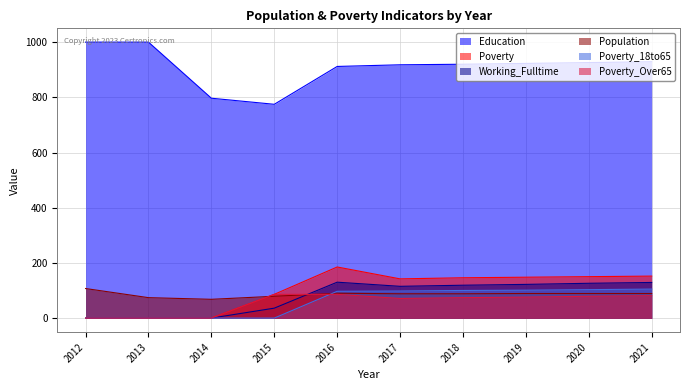

How many data points in Population are less than 90?

5